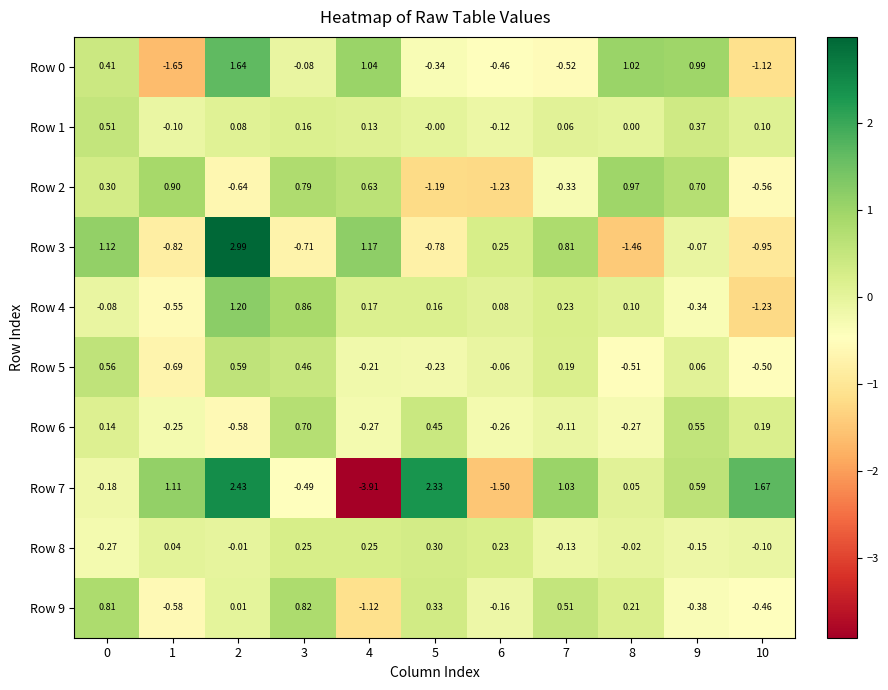

What is the spread (max minus min) of values at 1?

2.8